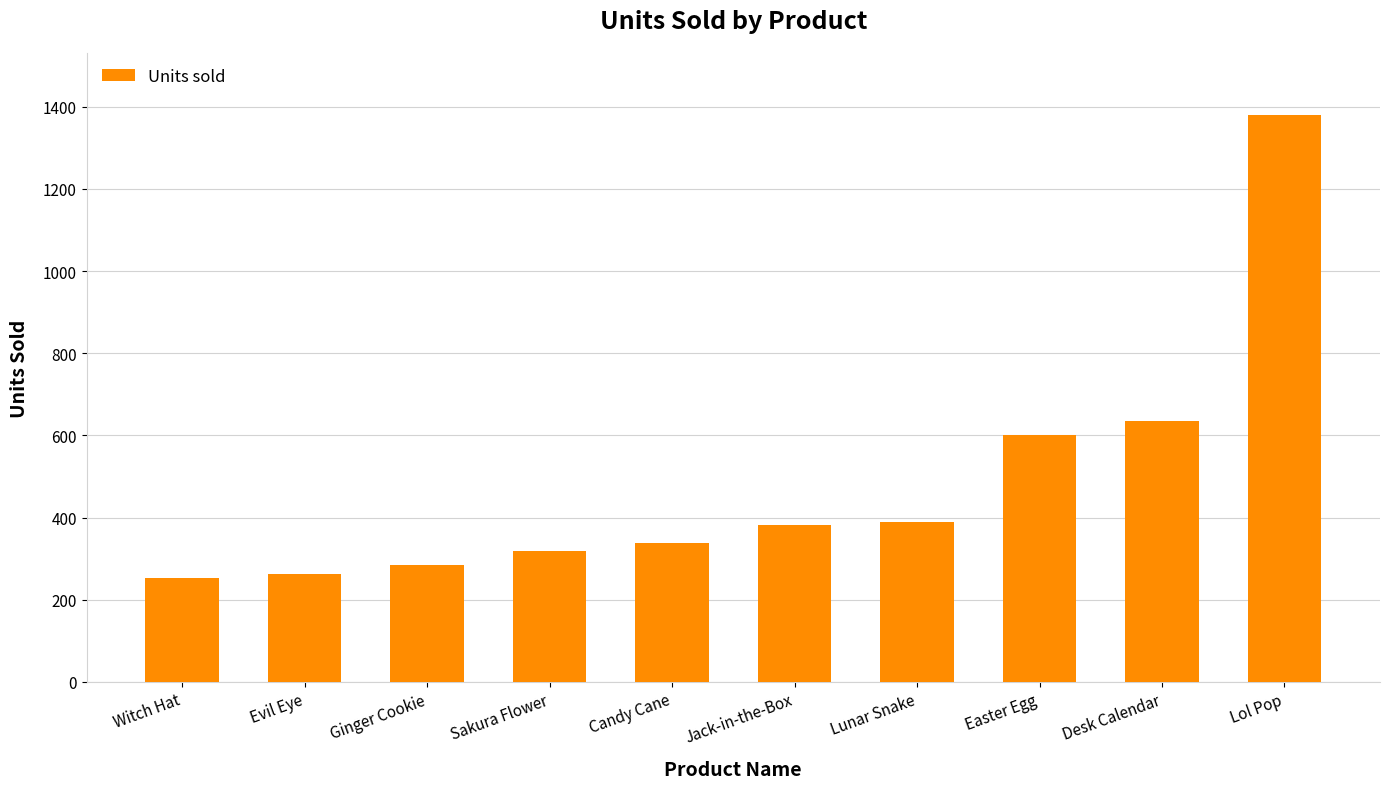

Reading left to right, transcribe all the data shown in this chart.

Witch Hat=254	Evil Eye=263	Ginger Cookie=284	Sakura Flower=319	Candy Cane=337	Jack-in-the-Box=381	Lunar Snake=388	Easter Egg=600	Desk Calendar=634	Lol Pop=1381